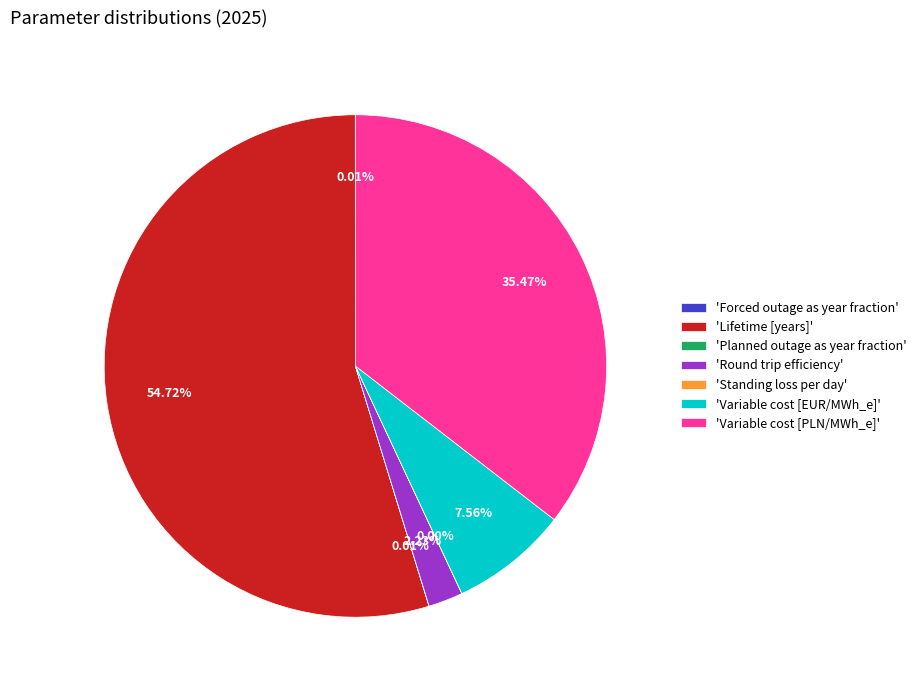

To the nearest percent, what is the average slice percentage?

14%